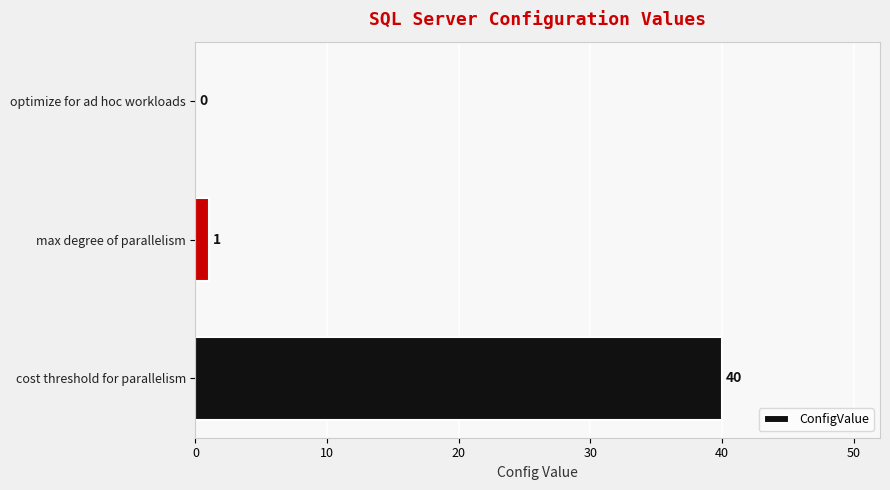

What is the sum of all values?

41